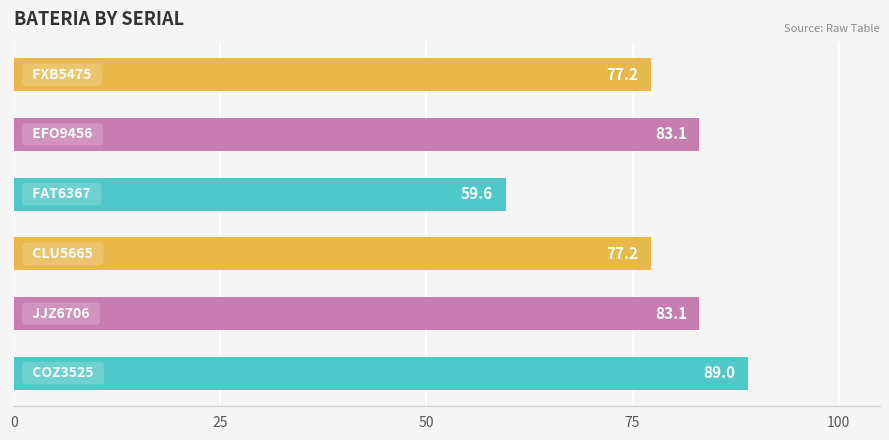

What is the minimum value shown in the chart?

59.6